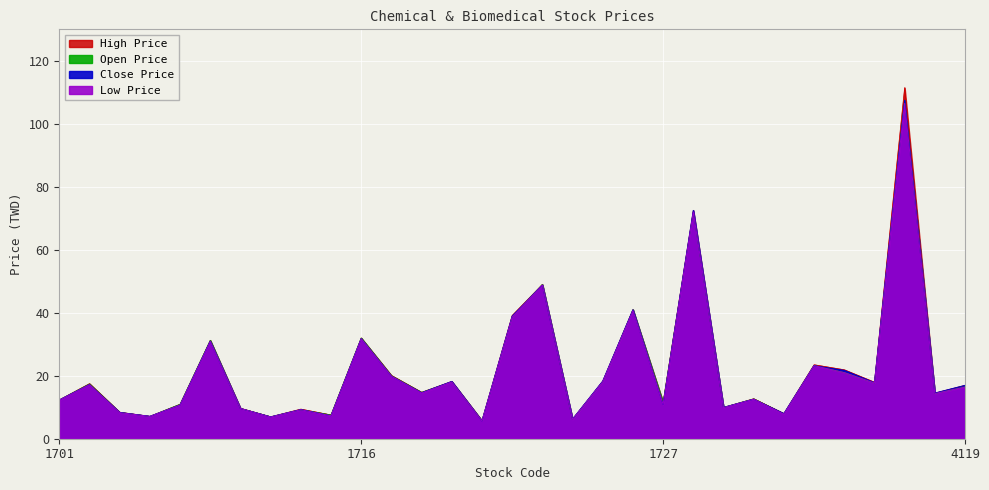

Is it true that Close Price equals 19.6 at 1718?

False